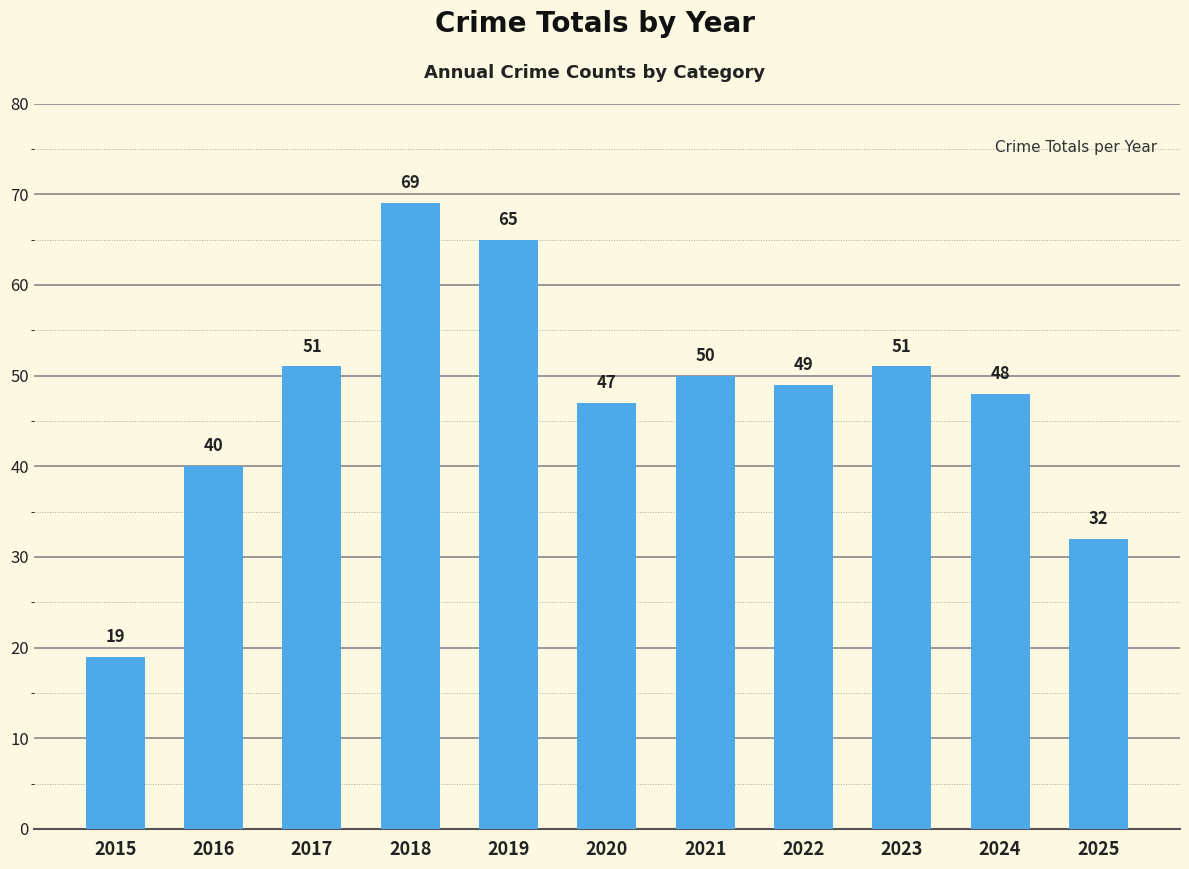

What is the difference between the maximum and minimum values?

50